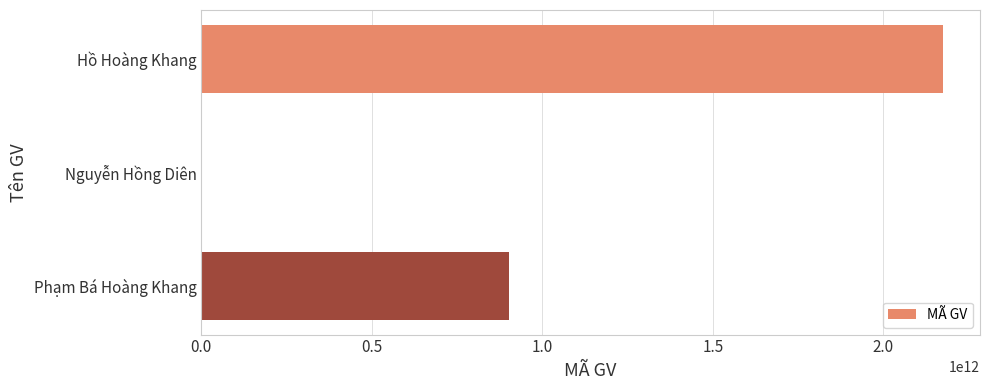

What is the sum of all values?

3078086233843